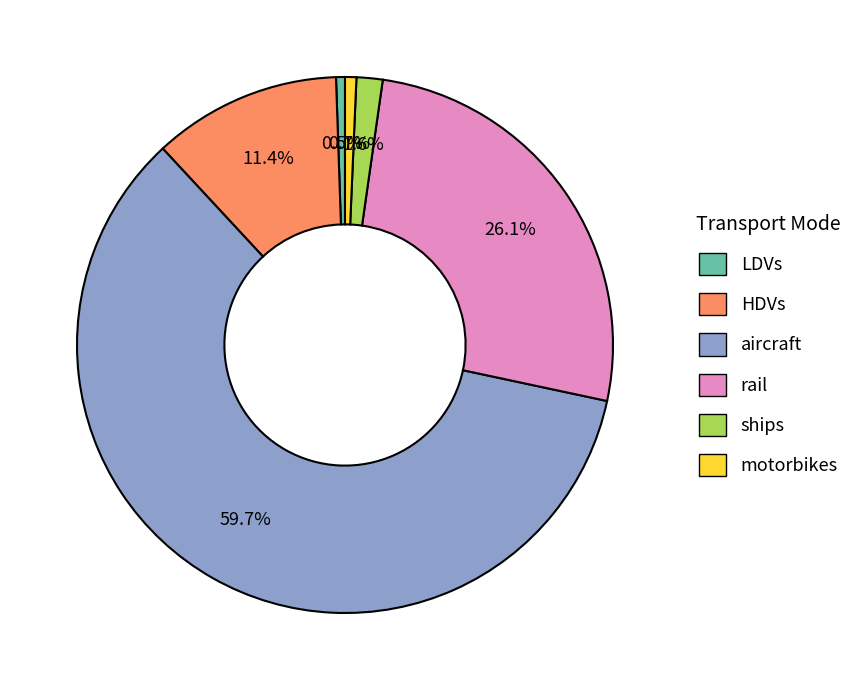

Is there a majority slice in this chart?

Yes